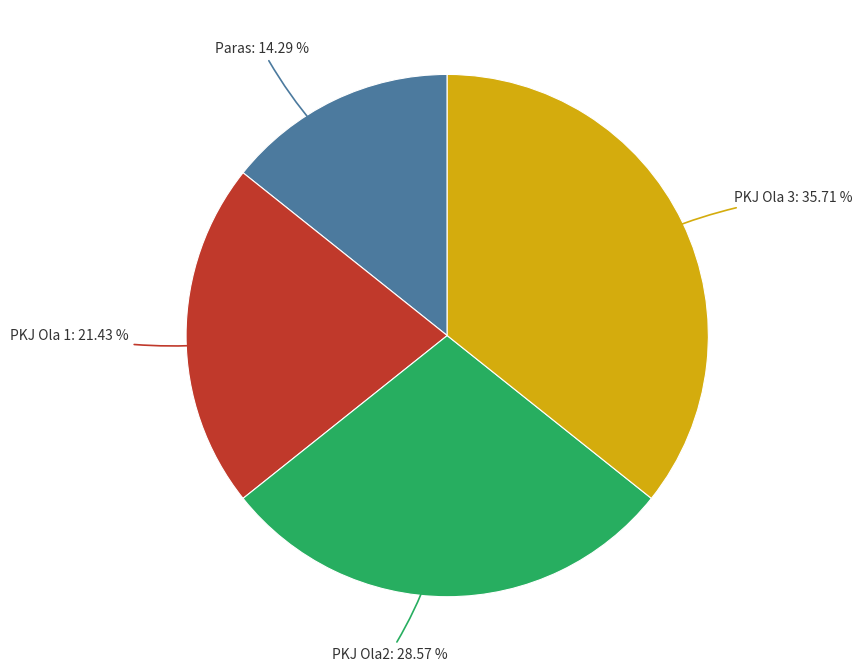

To the nearest percent, what is the difference between the largest and smallest slice percentages?

21%